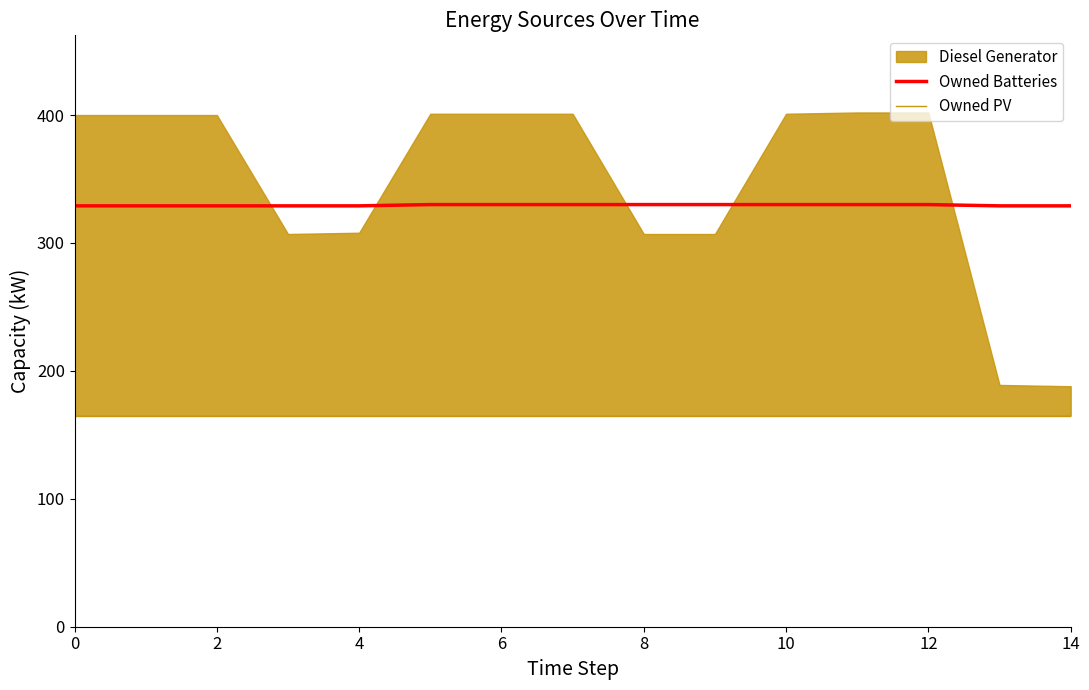

What is the value of the Owned PV point at the 3rd from the left?

165